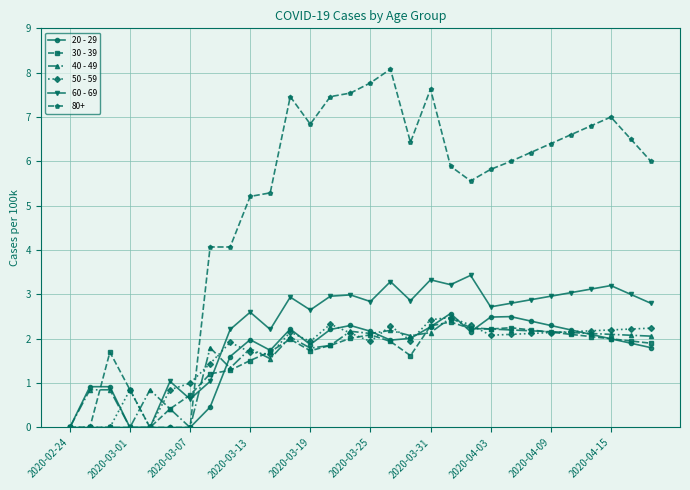

What is the maximum value for 50 - 59?

2.5